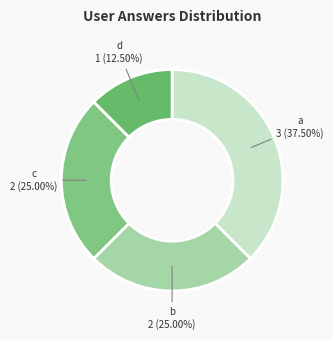

What portion of the pie excludes c?

75.0%